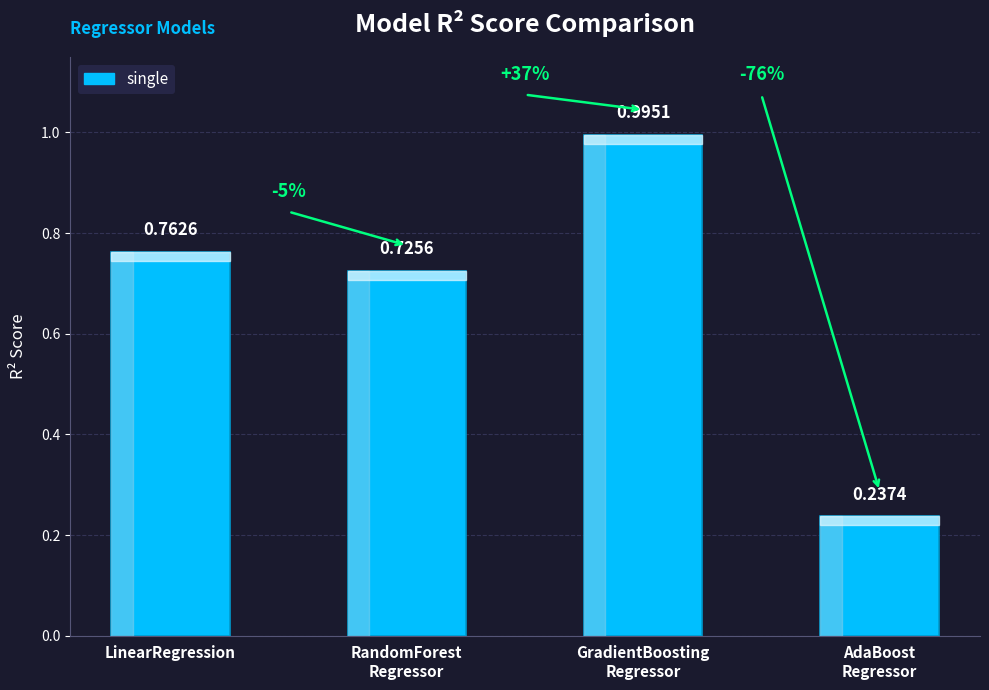

Which label corresponds to the smallest value in the chart?

AdaBoost
Regressor